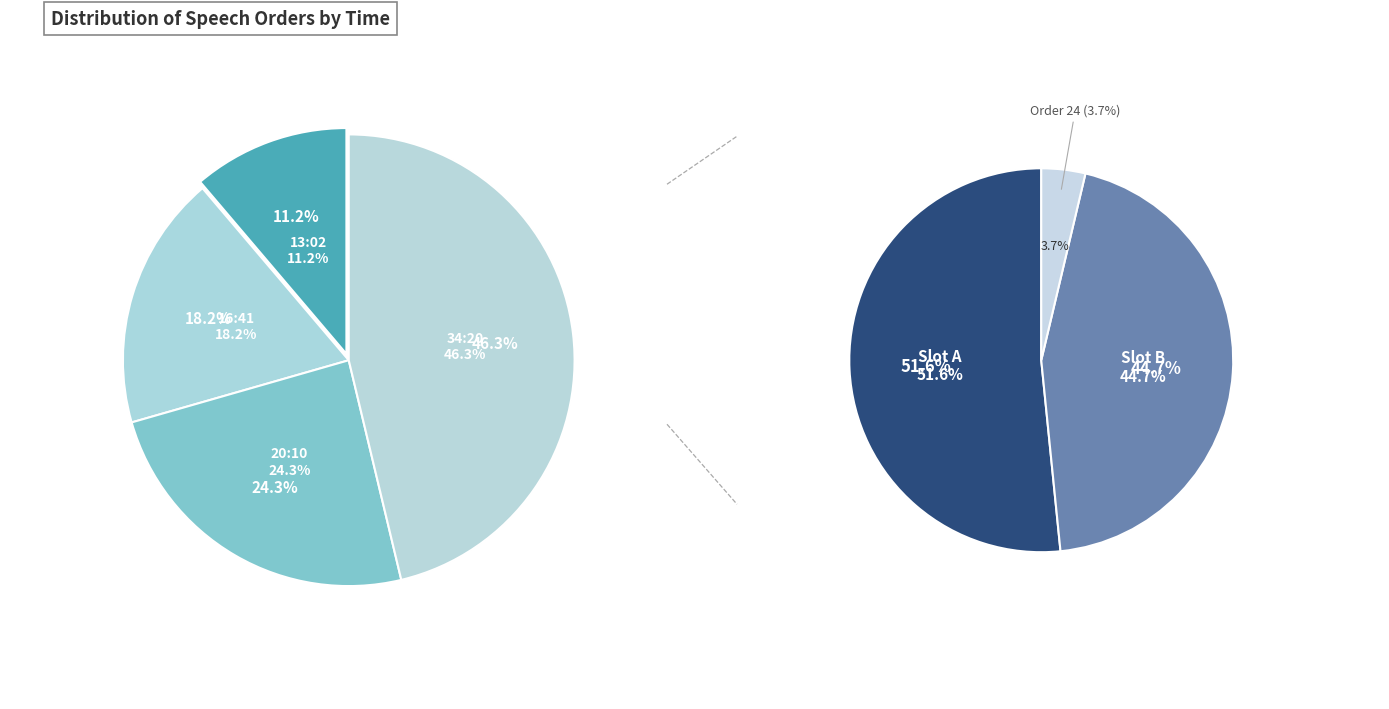

Which slice is the largest?

34:20